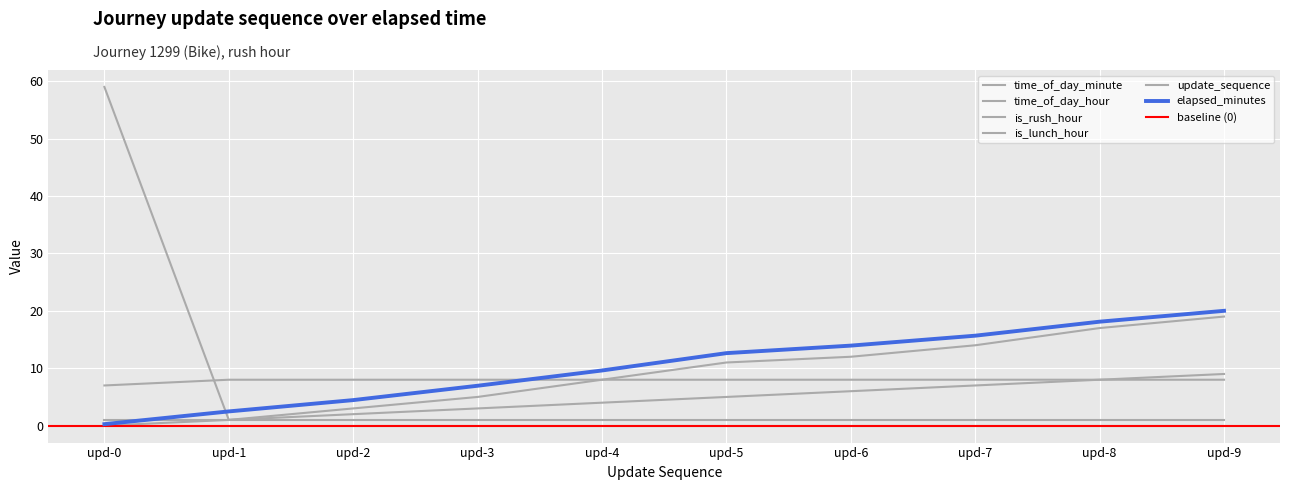

At which label is update_sequence closest to 4?

upd-4